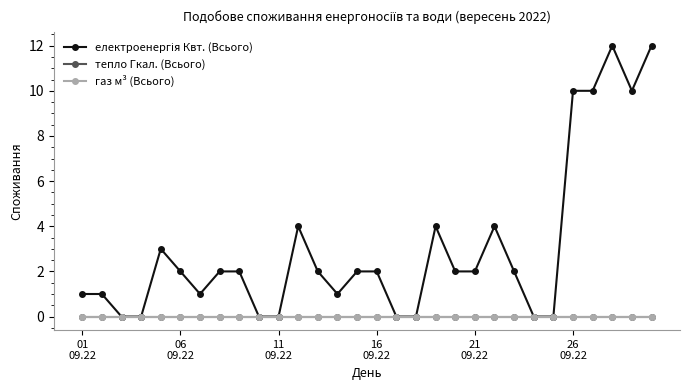

Is this an area chart (filled region under the line)?

No